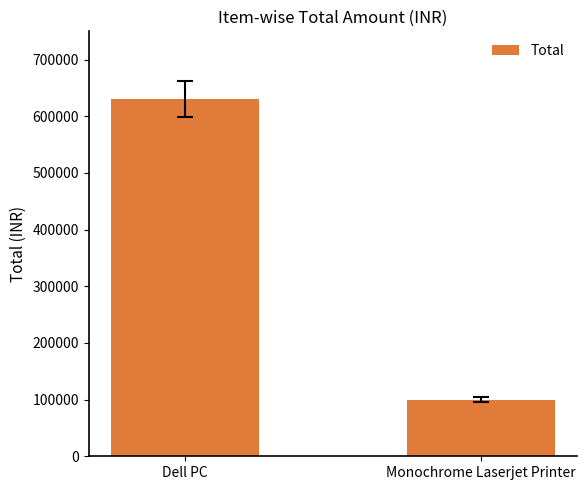

True or false: the data shows 630000 at Dell PC.

True